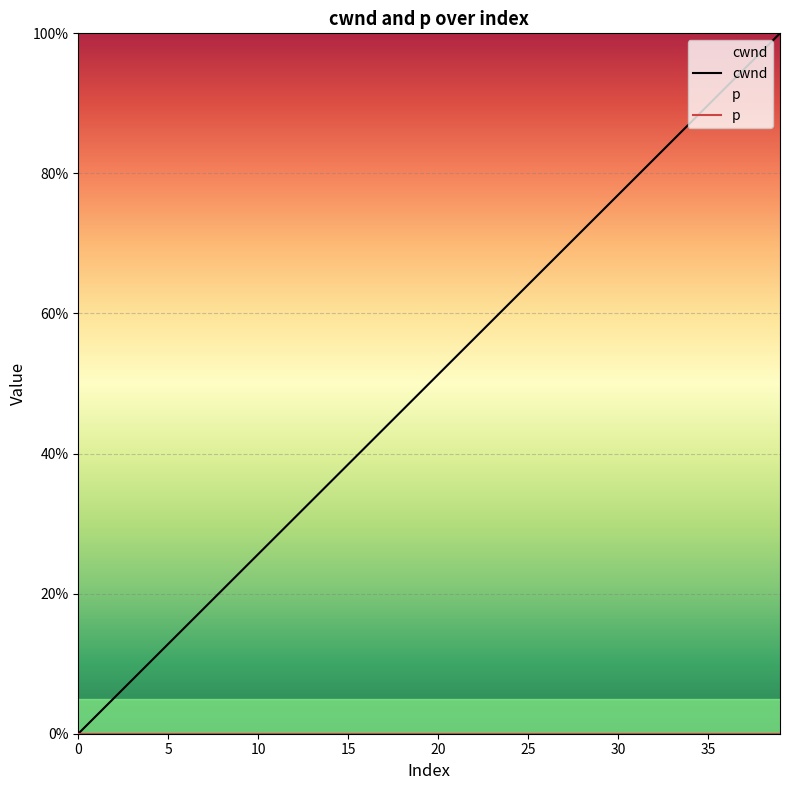

Is it true that cwnd equals 0.5 at 33?

False